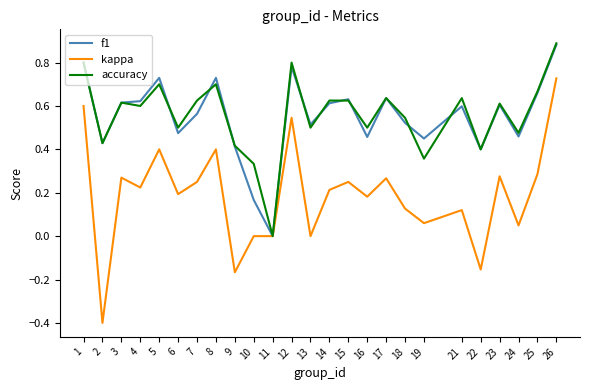

The value of kappa at 6 is 0.1. True or false?

False